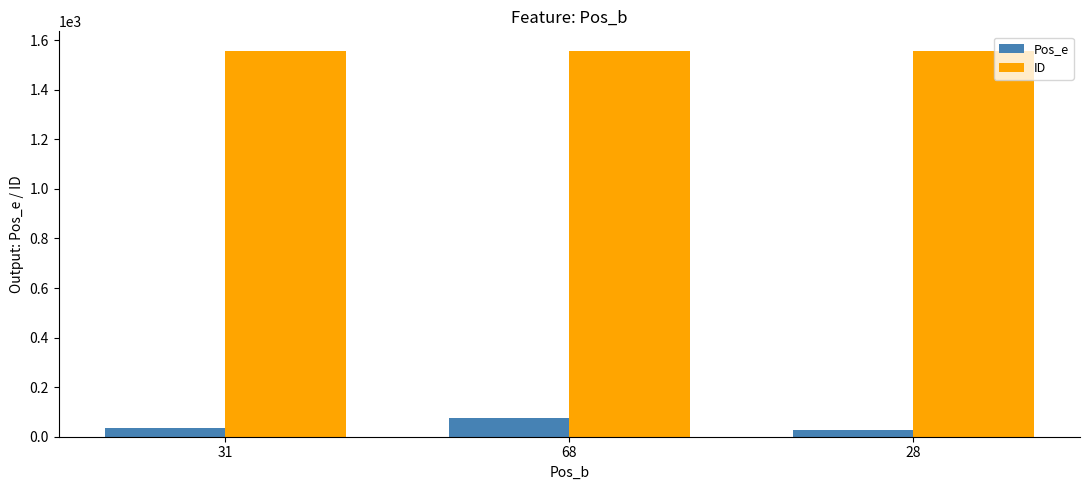

What is the label of the 3rd bar from the right?

31